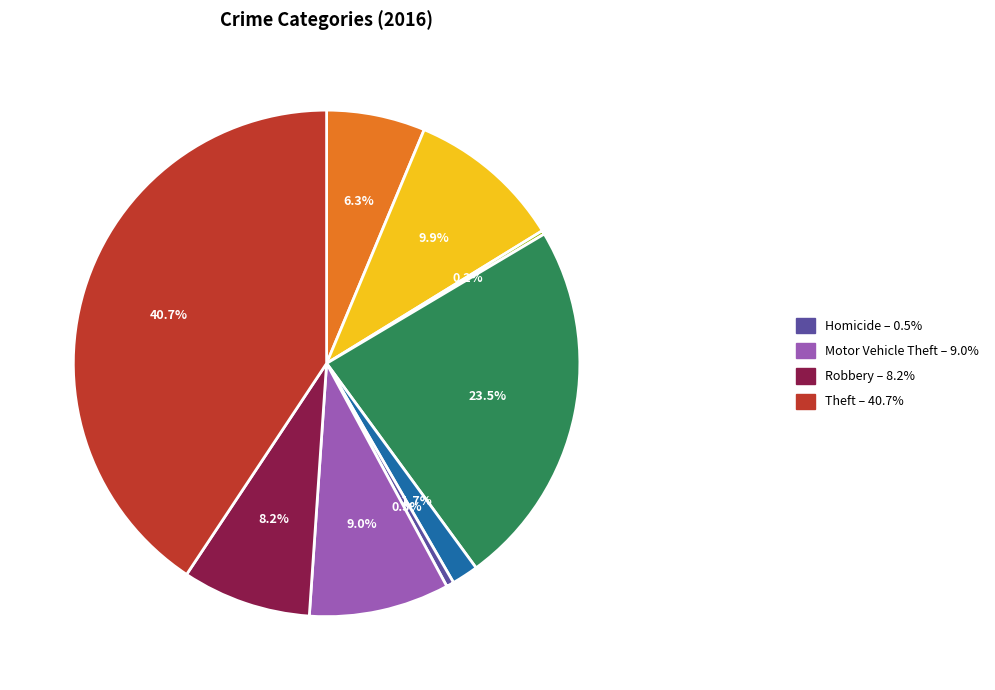

Is there any slice that represents more than half of the pie?

No